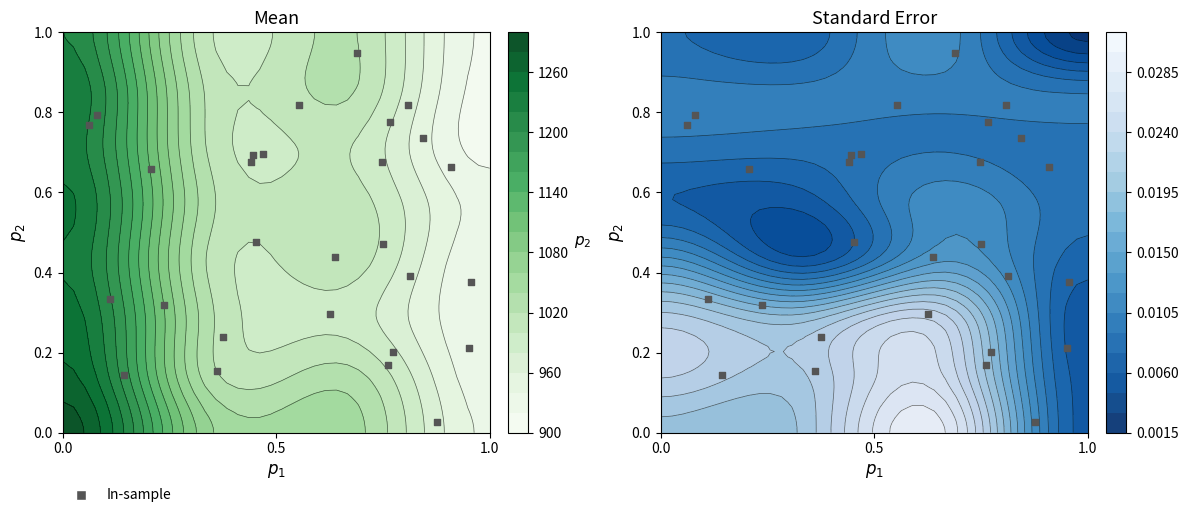

Is it true that the value at 1.0 is 1.2?

False